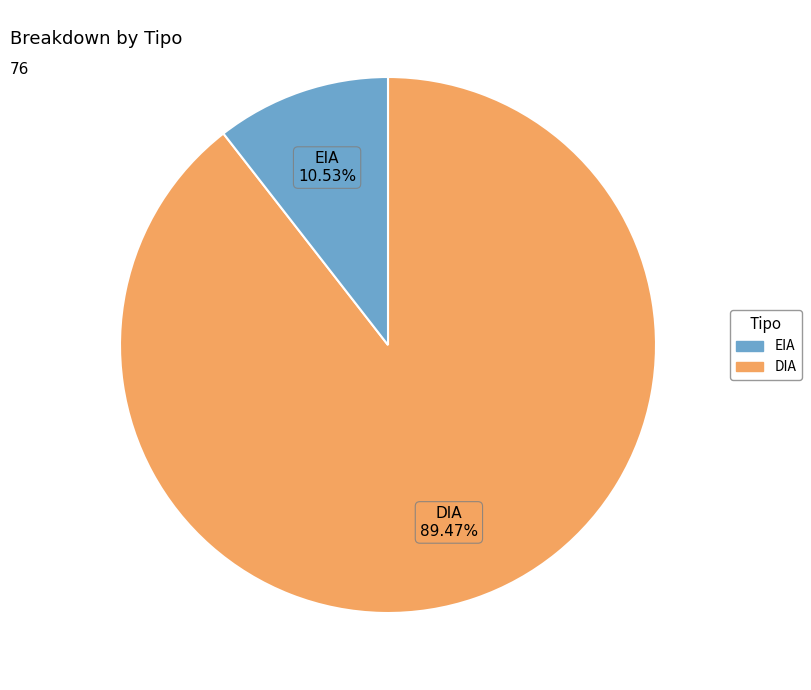

Between EIA and DIA, which is larger?

DIA